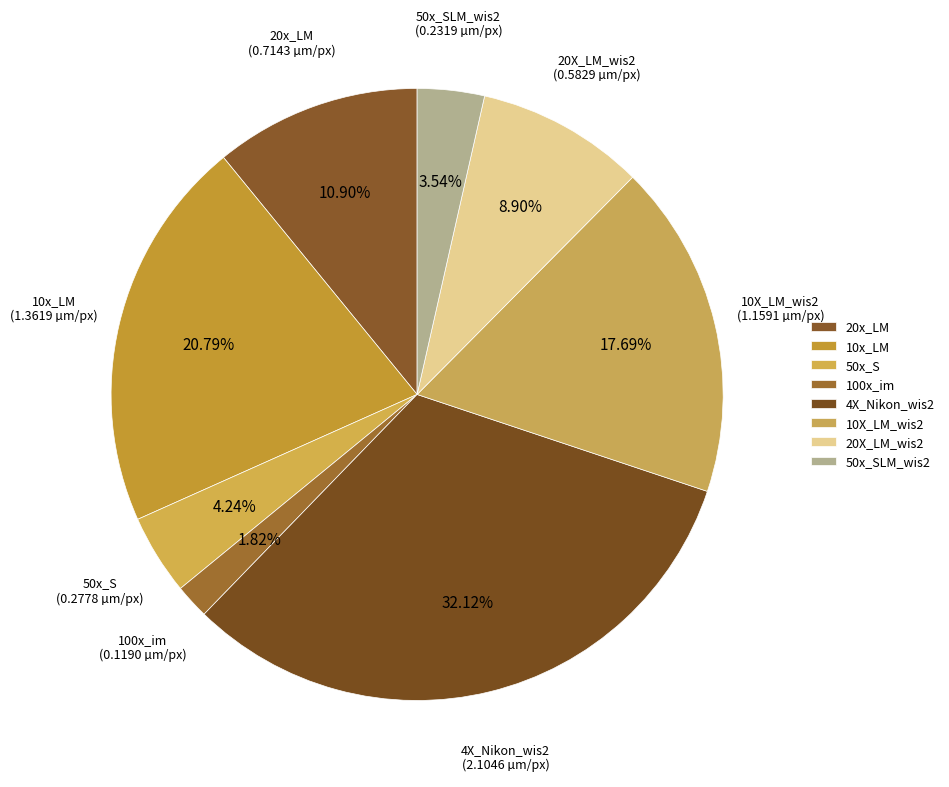

How many segments does this pie chart have?

8